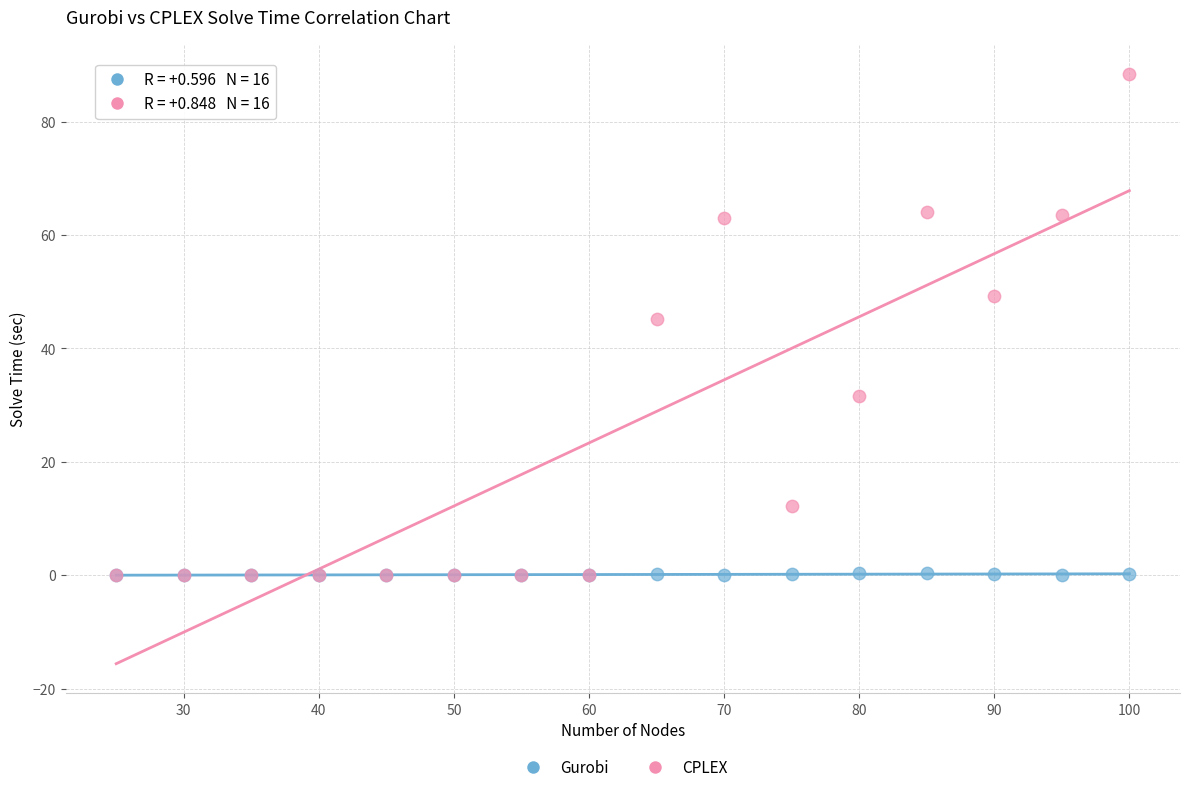

Across all series, what Y value is closest to 44?

45.2